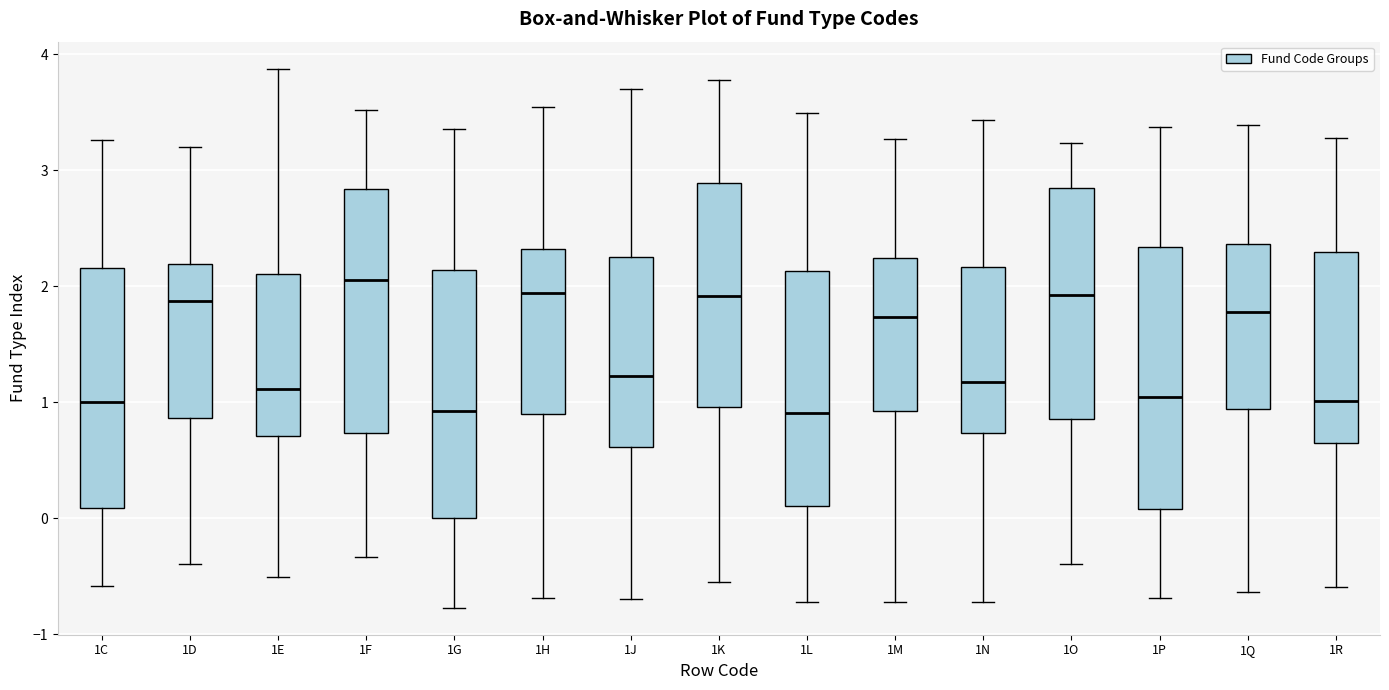

Reading left to right, read every box against the y-axis: the position of its median line, the range the box covers, and the ends of its whiskers. The values are not printed on the chart, so give them approximately, as read against the axis.

1C: median 1.0, box 0.1 to 2.2, whiskers -0.6 to 3.3
1D: median 1.9, box 0.9 to 2.2, whiskers -0.4 to 3.2
1E: median 1.1, box 0.7 to 2.1, whiskers -0.5 to 3.9
1F: median 2.1, box 0.7 to 2.8, whiskers -0.3 to 3.5
1G: median 0.9, box 0.0 to 2.1, whiskers -0.8 to 3.4
1H: median 1.9, box 0.9 to 2.3, whiskers -0.7 to 3.5
1J: median 1.2, box 0.6 to 2.3, whiskers -0.7 to 3.7
1K: median 1.9, box 1.0 to 2.9, whiskers -0.5 to 3.8
1L: median 0.9, box 0.1 to 2.1, whiskers -0.7 to 3.5
1M: median 1.7, box 0.9 to 2.2, whiskers -0.7 to 3.3
1N: median 1.2, box 0.7 to 2.2, whiskers -0.7 to 3.4
1O: median 1.9, box 0.9 to 2.8, whiskers -0.4 to 3.2
1P: median 1.0, box 0.1 to 2.3, whiskers -0.7 to 3.4
1Q: median 1.8, box 0.9 to 2.4, whiskers -0.6 to 3.4
1R: median 1.0, box 0.6 to 2.3, whiskers -0.6 to 3.3